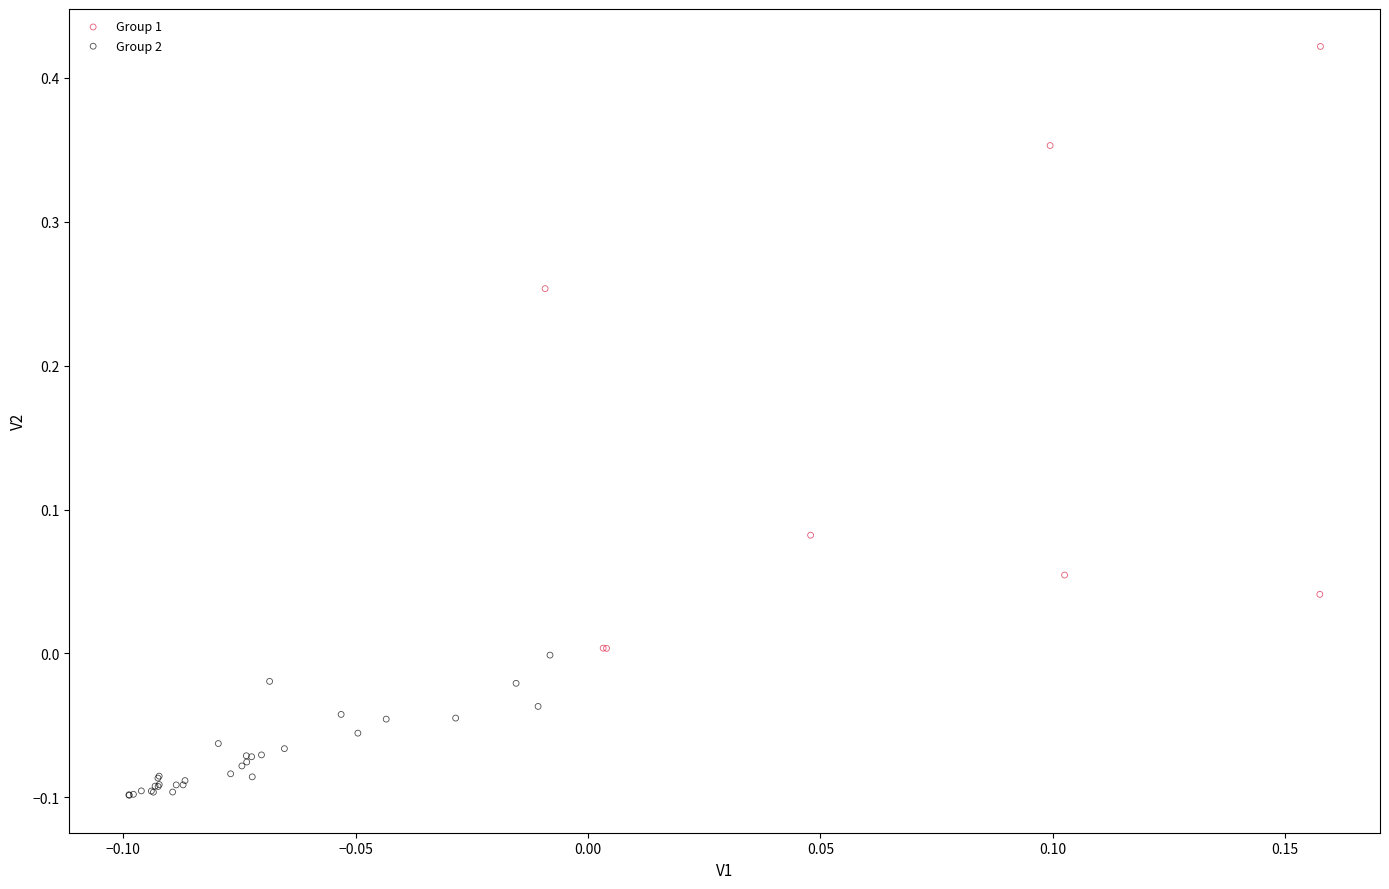

Which series contains the highest Y value?

Group 1